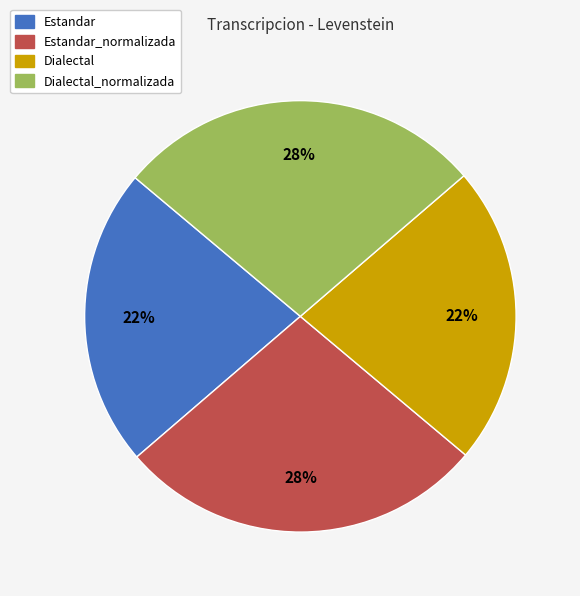

To the nearest percent, what is the average slice percentage?

25%